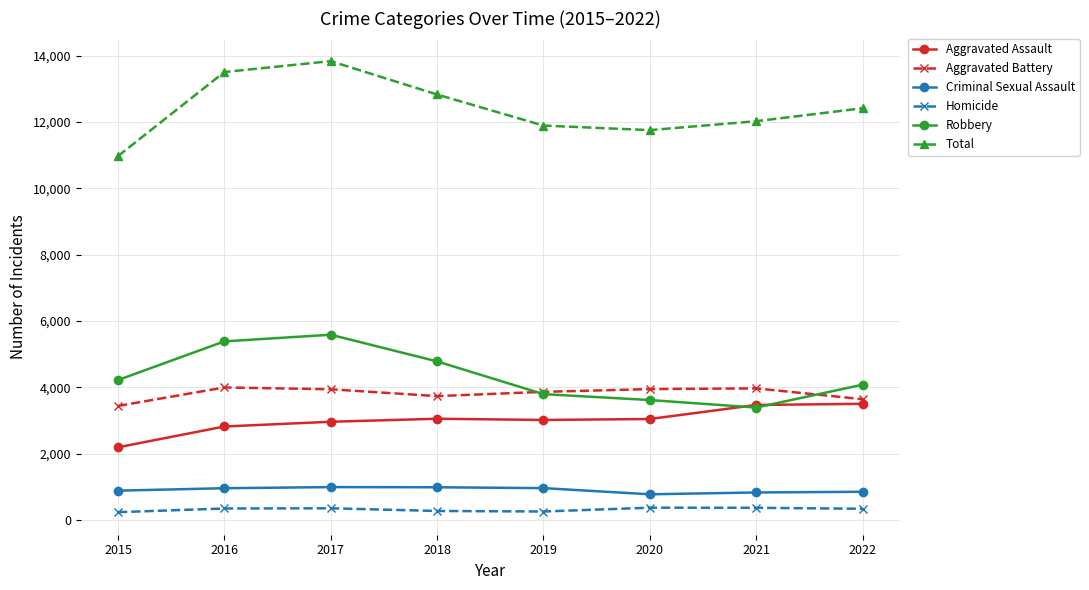

What is the highest value of the Total series?

13835